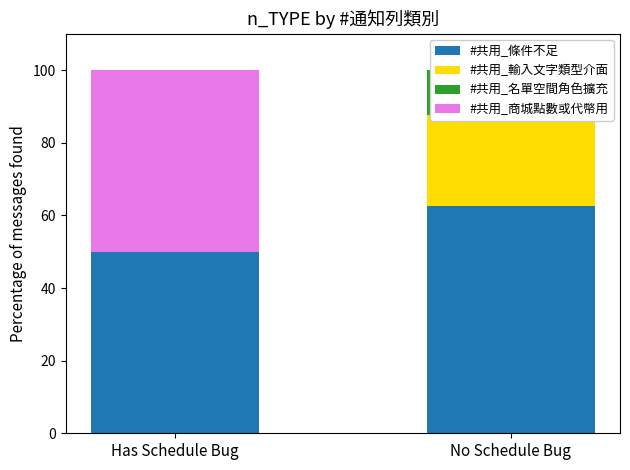

What position from the right is No Schedule Bug?

1